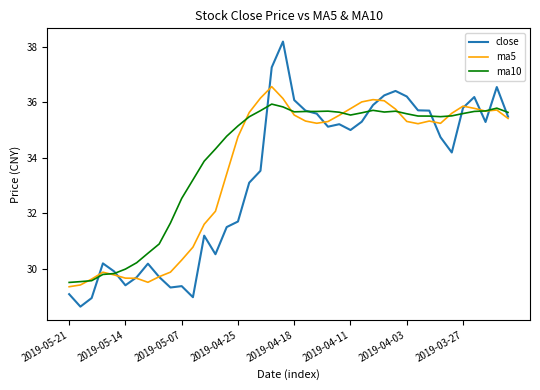

Which series has the largest range (max minus min)?

close